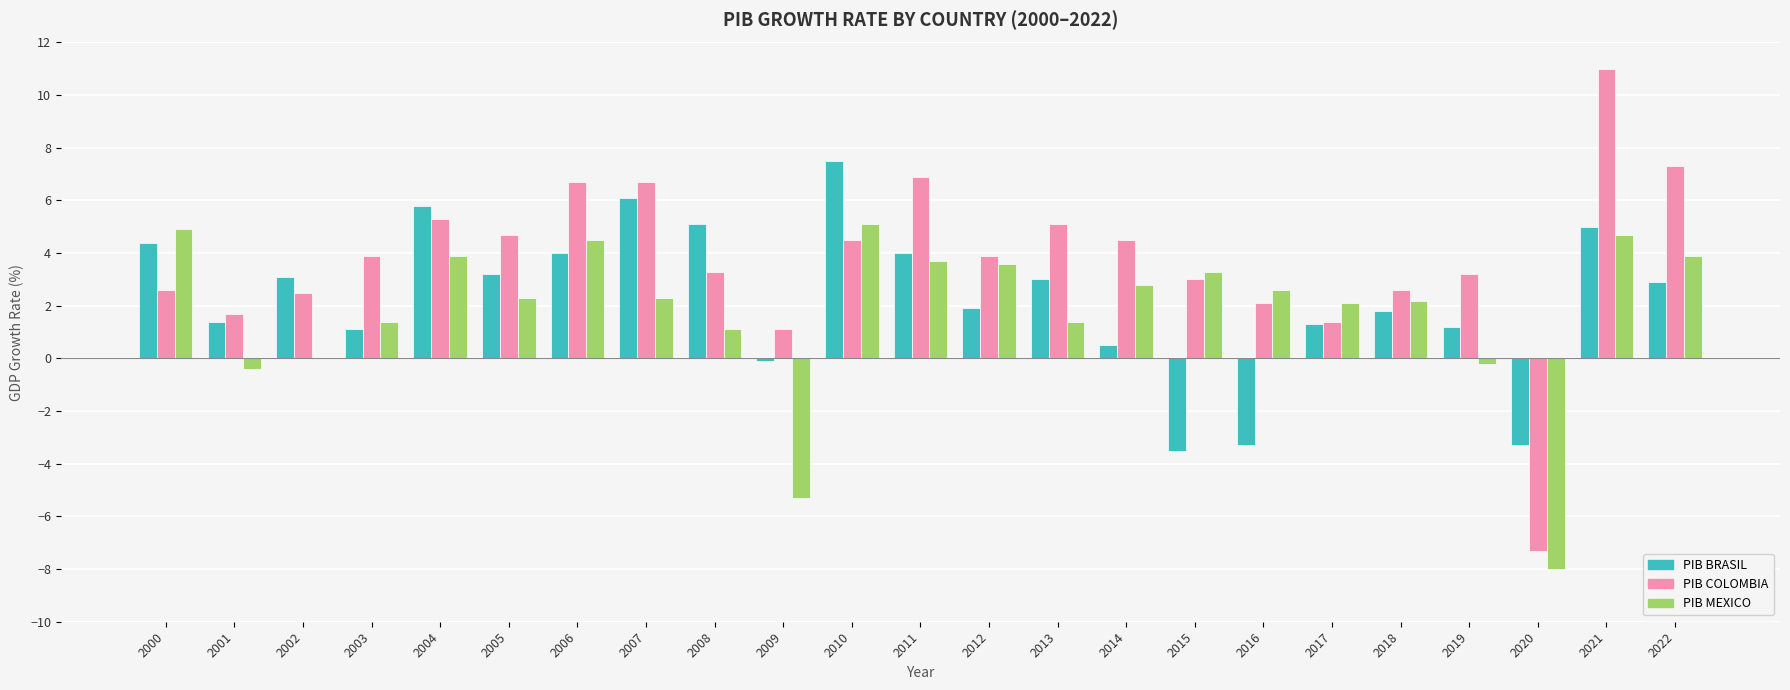

What is the sum of the PIB MEXICO values at 2002 and 2015?

3.3